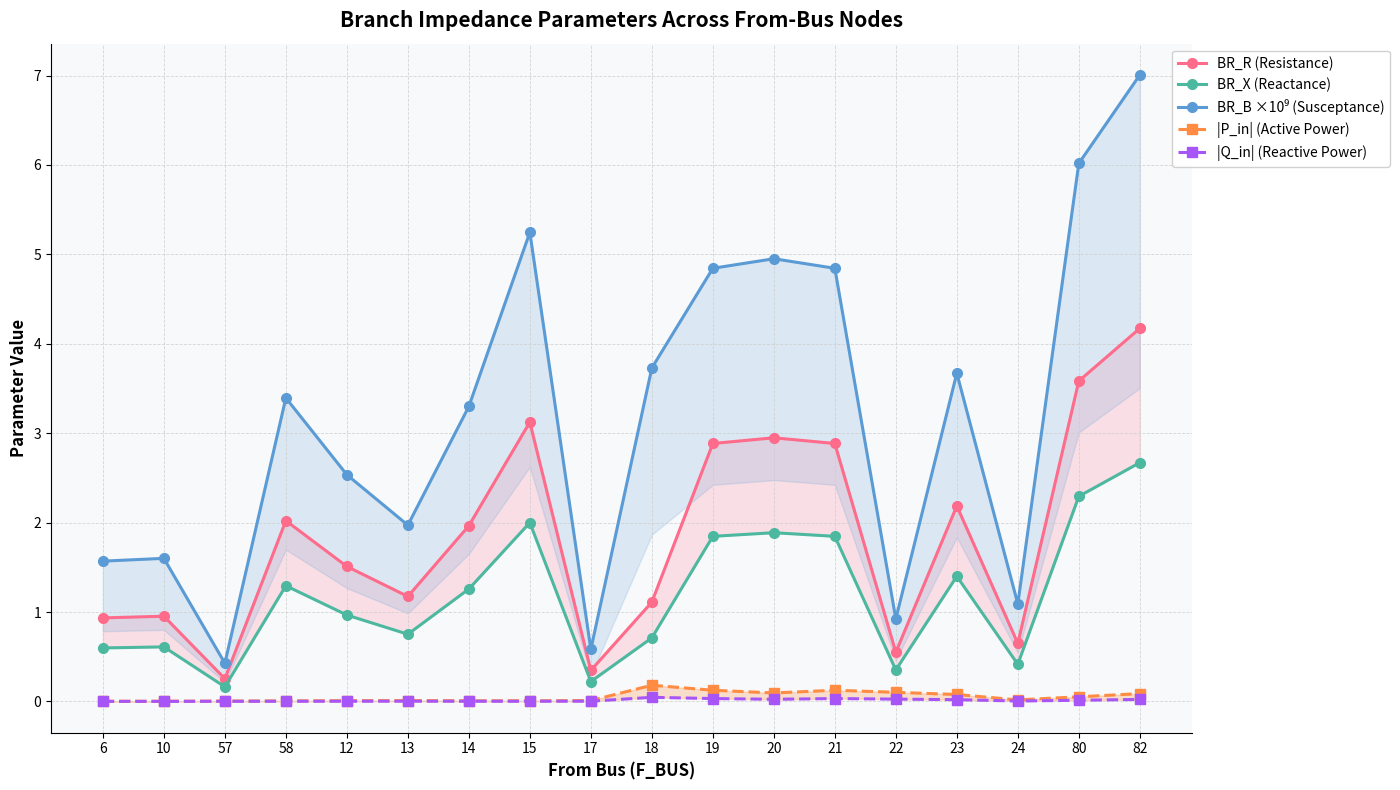

What is the spread (max minus min) of values at 6?

1.6